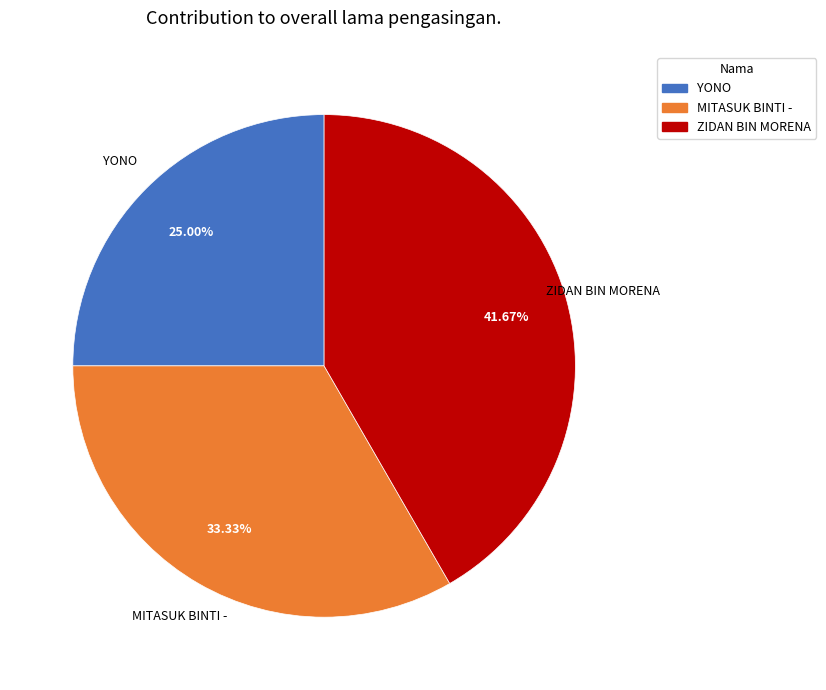

Count the number of slices in the pie.

3